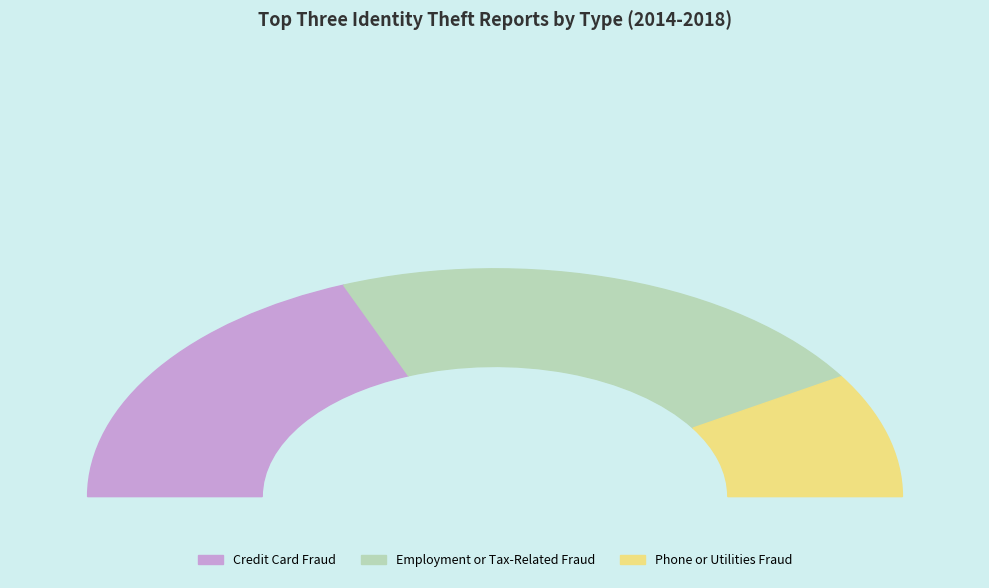

At Credit Card Fraud, list the series in order from largest to smallest.

Employment or Tax-Related Fraud, Credit Card Fraud, Phone or Utilities Fraud